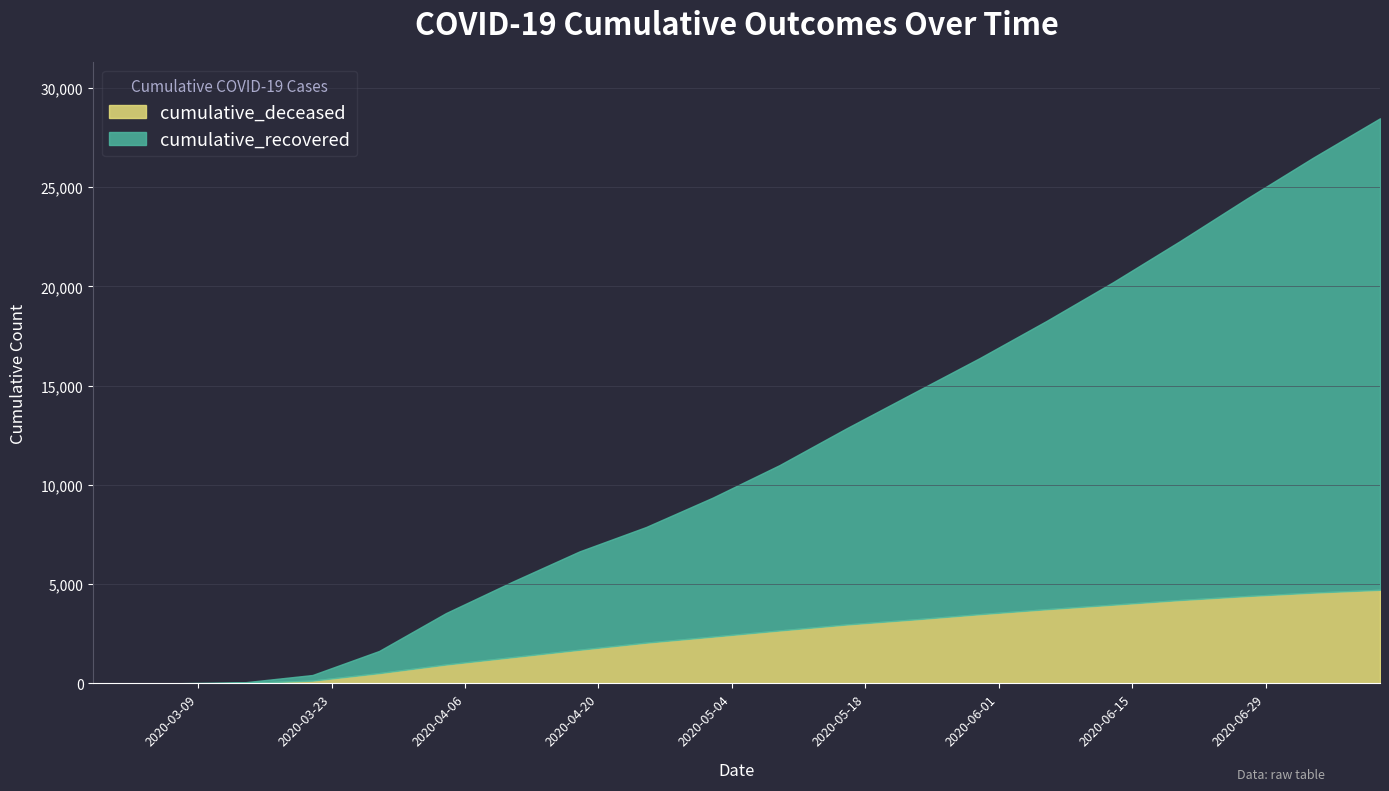

What is the label of the 19th point from the left?

2020-07-04